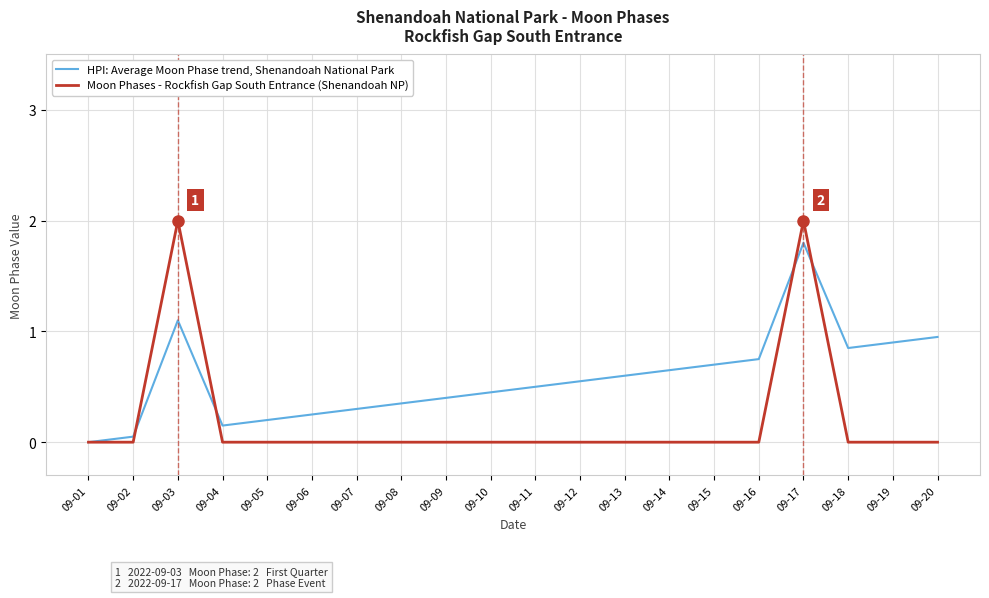

Which series ends up on top after the final intersection of Moon Phases - Rockfish Gap South Entrance (Shenandoah NP) and HPI: Average Moon Phase trend, Shenandoah National Park?

HPI: Average Moon Phase trend, Shenandoah National Park